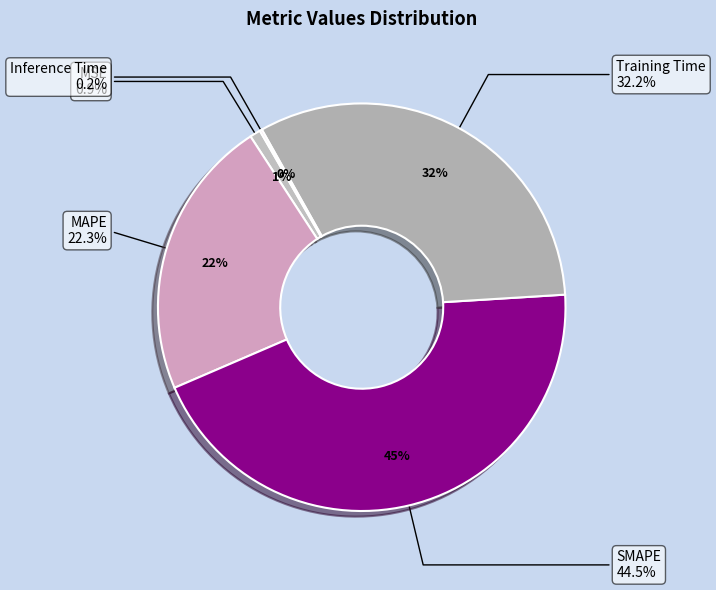

Is MSE the majority of the pie?

No